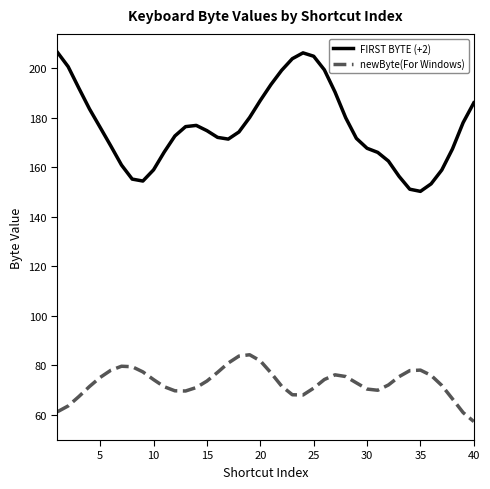

What is the minimum value shown in the chart?

57.2